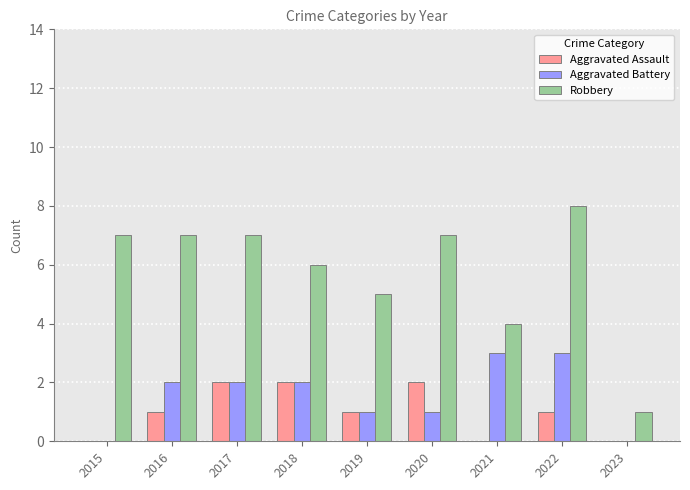

What is the sum of all Aggravated Assault values?

9